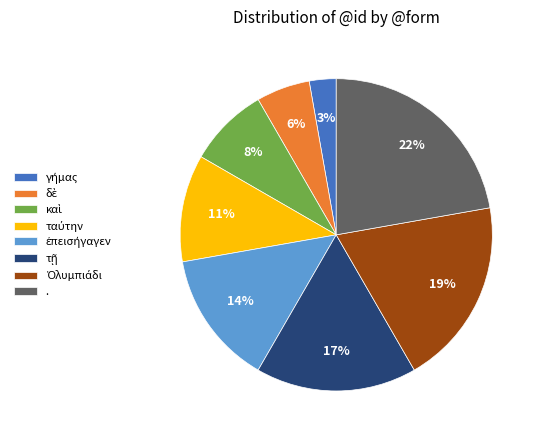

To the nearest percent, what is the difference between the largest and smallest slice percentages?

19%